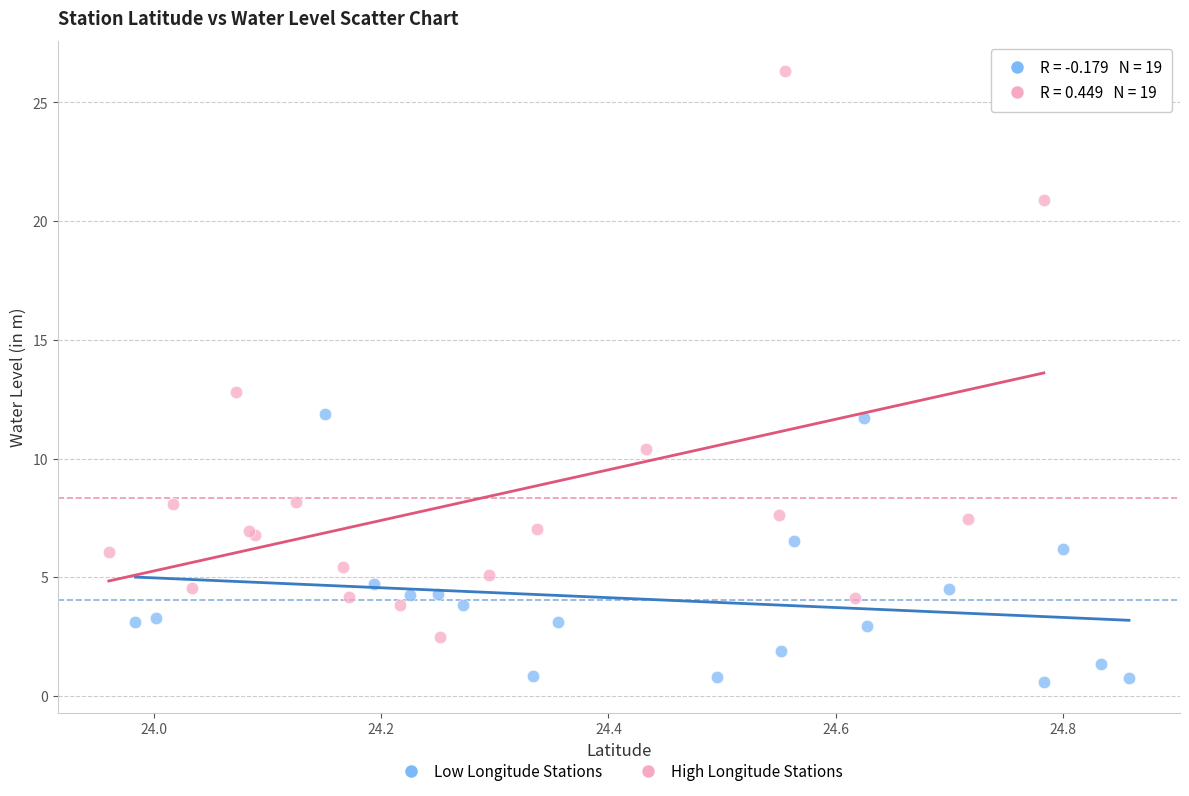

What are all the series names shown in the legend?

Low Longitude Stations, High Longitude Stations